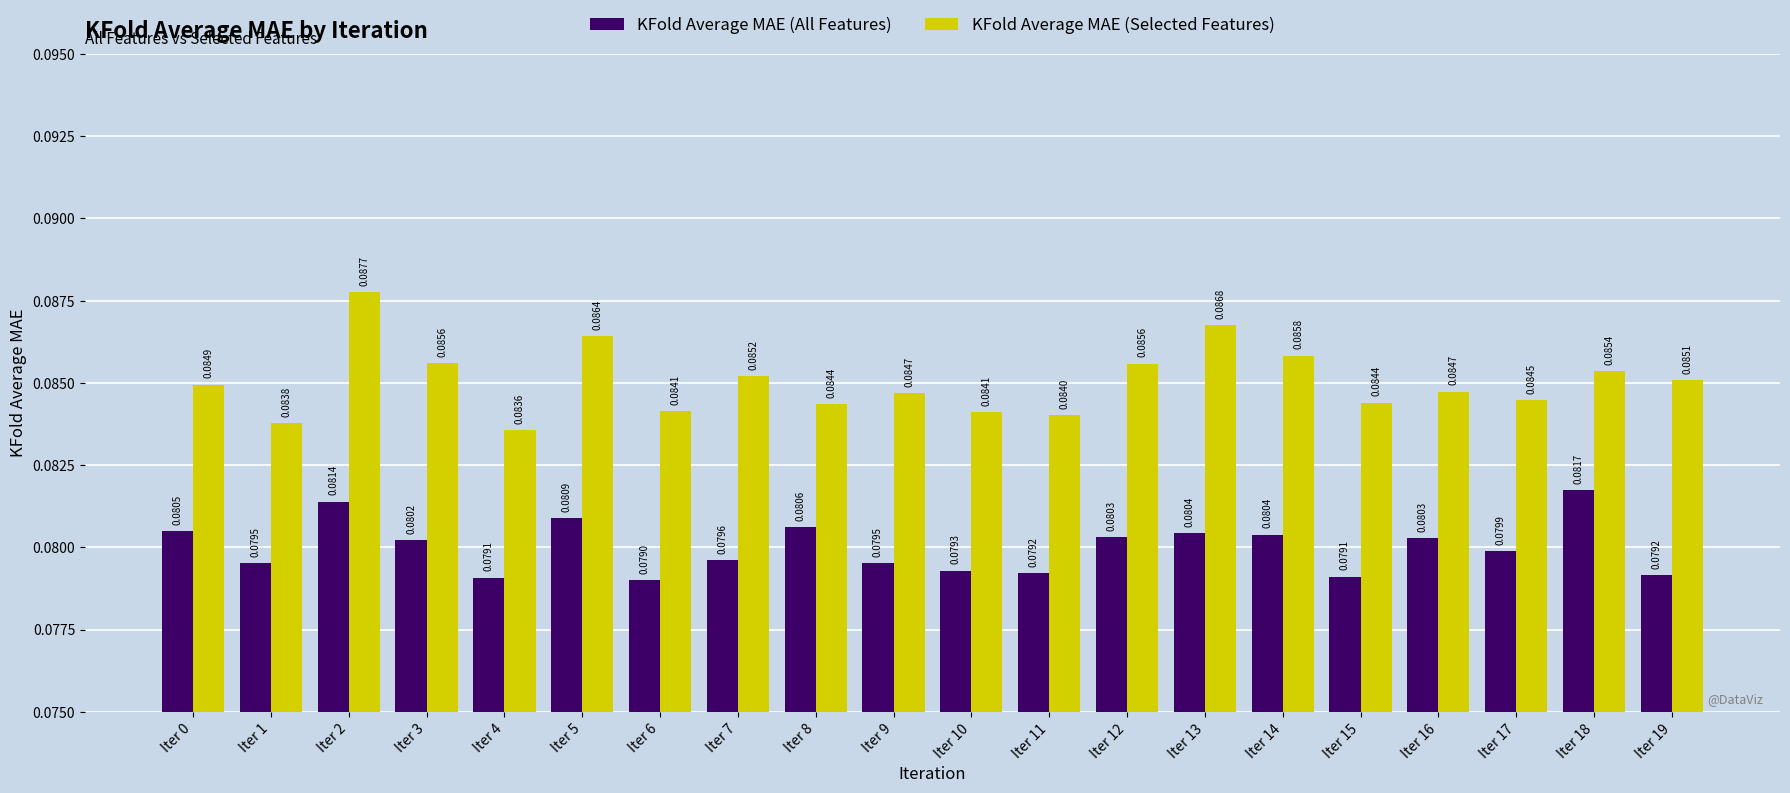

How many bars are there in each group?

2